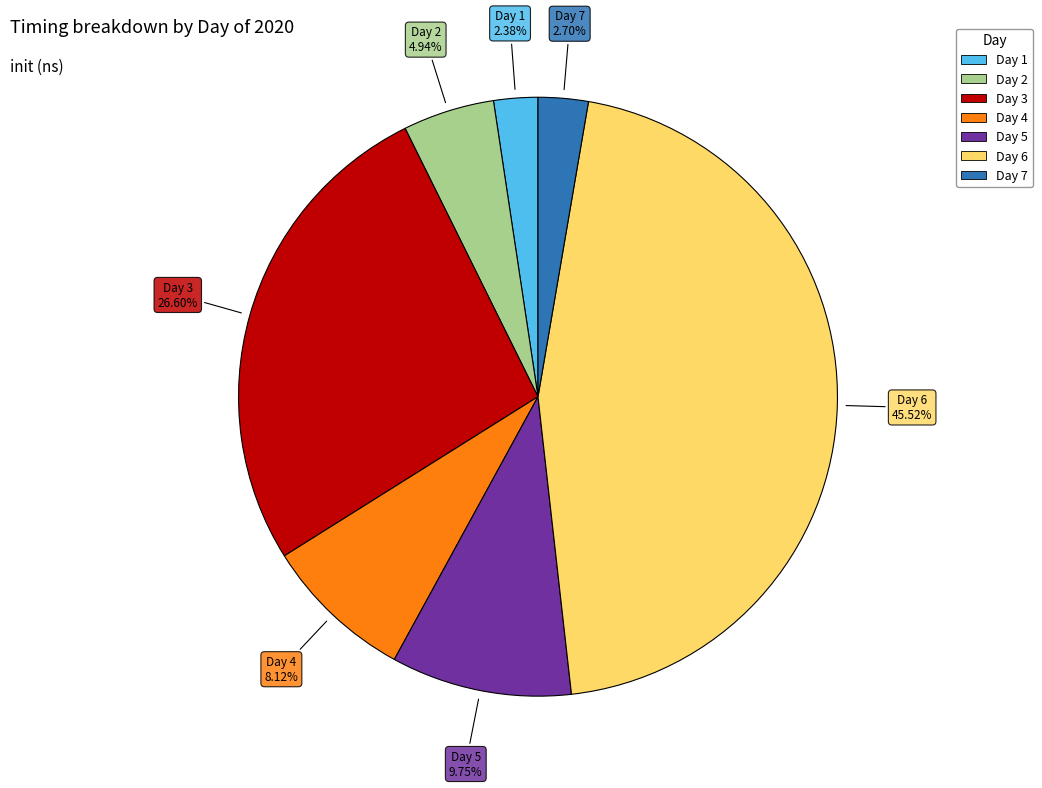

Is Day 7 the majority of the pie?

No